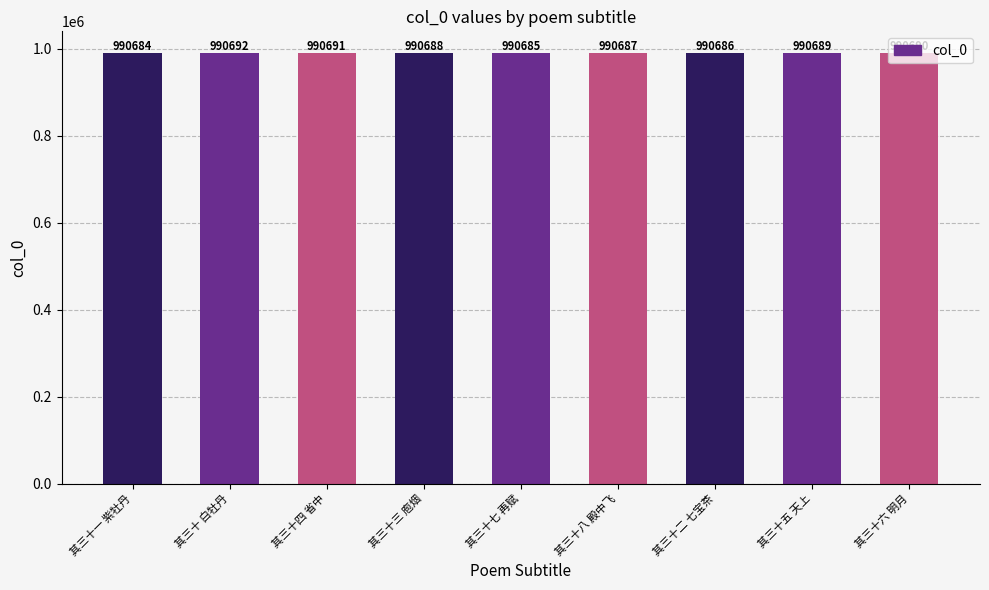

What is the greatest value displayed?

990692